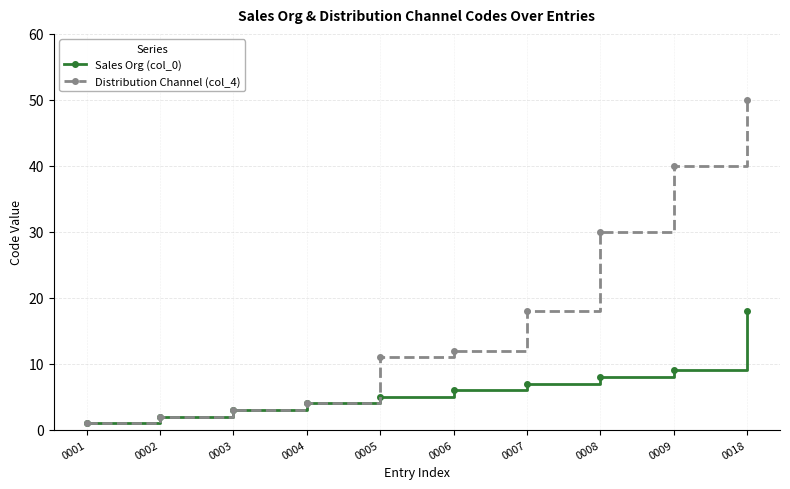

True or false: Distribution Channel (col_4) has a value of 4 at 0004.

True